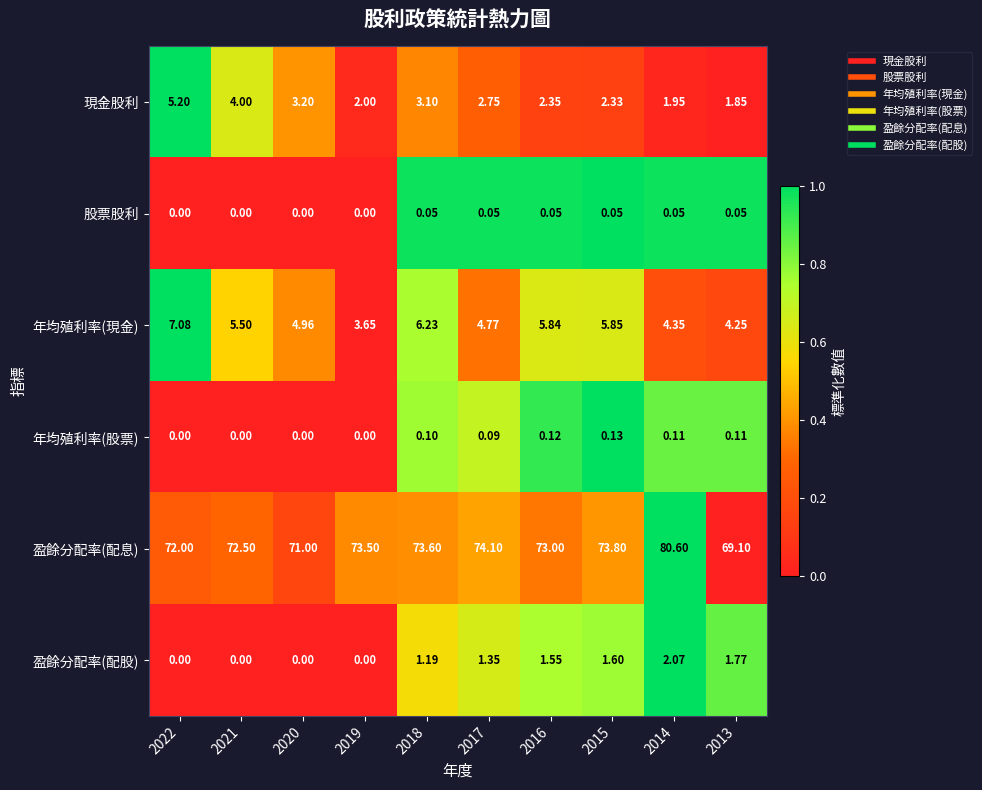

At how many categories does at least one series exceed 0?

10